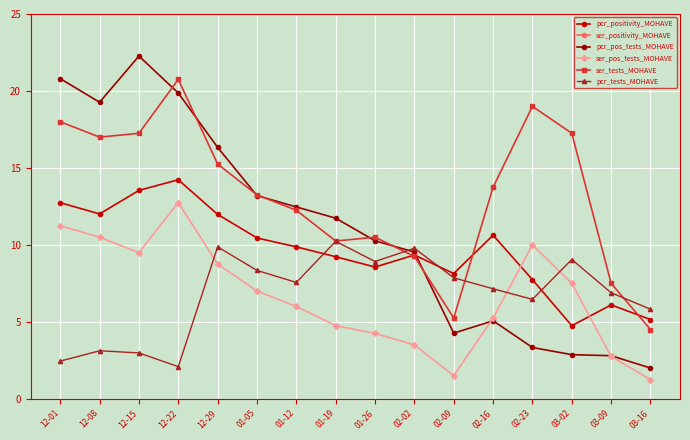

What is the difference between the pcr_positivity_MOHAVE values at 02-16 and 12-01?

2.1